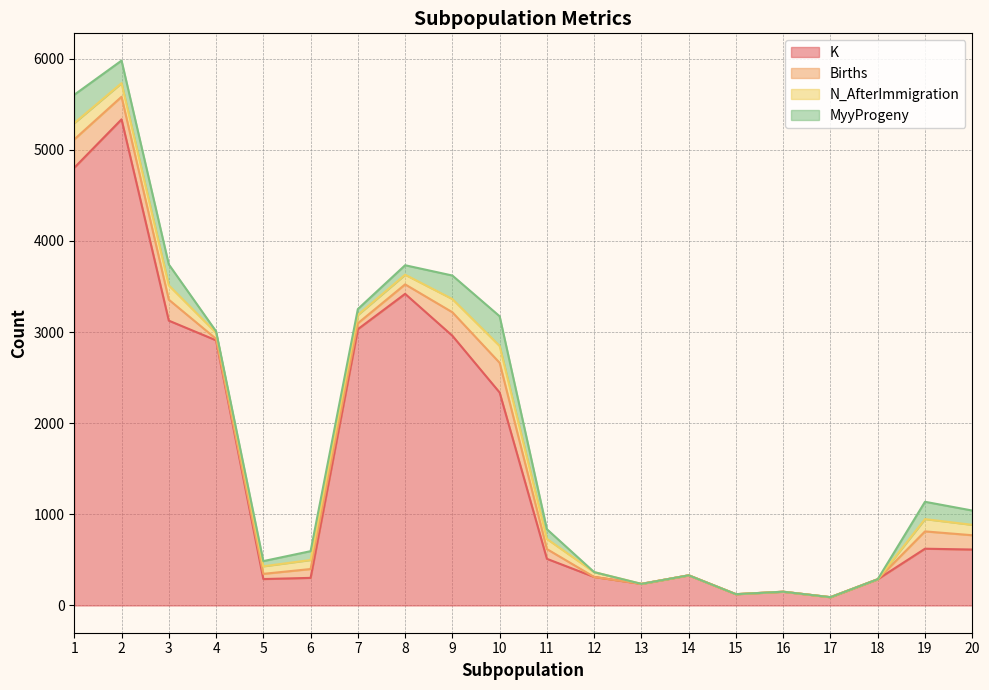

Where is the first local minimum for MyyProgeny?

4